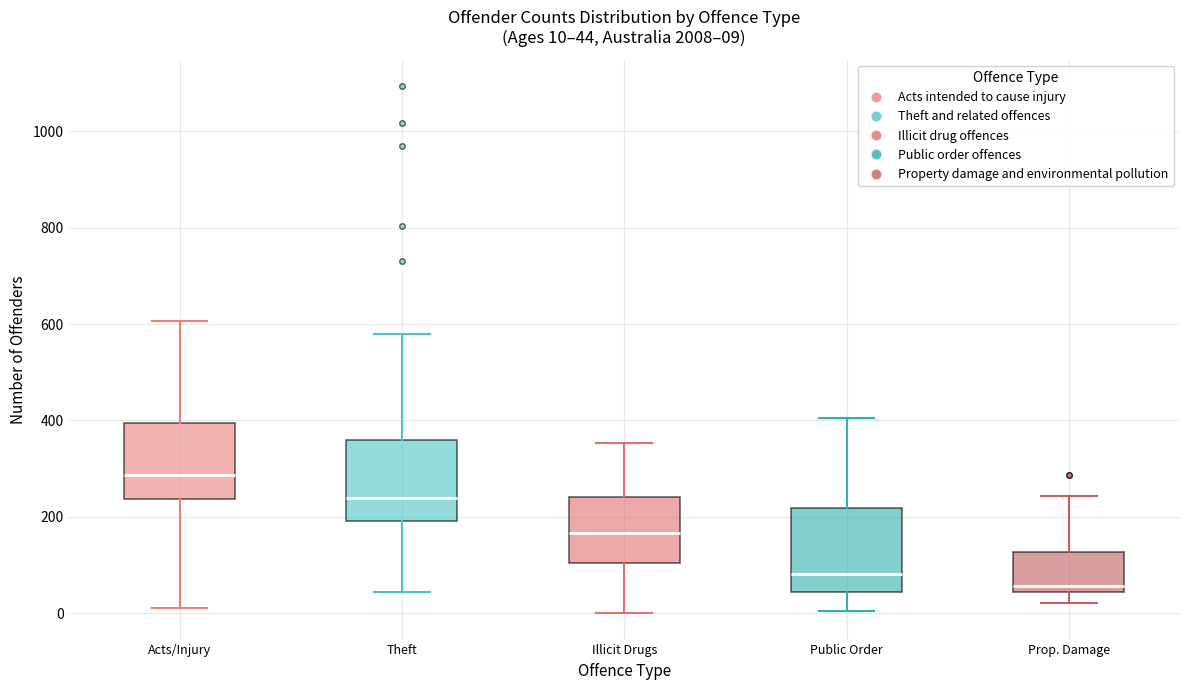

Which box has the lowest median line?

Prop. Damage